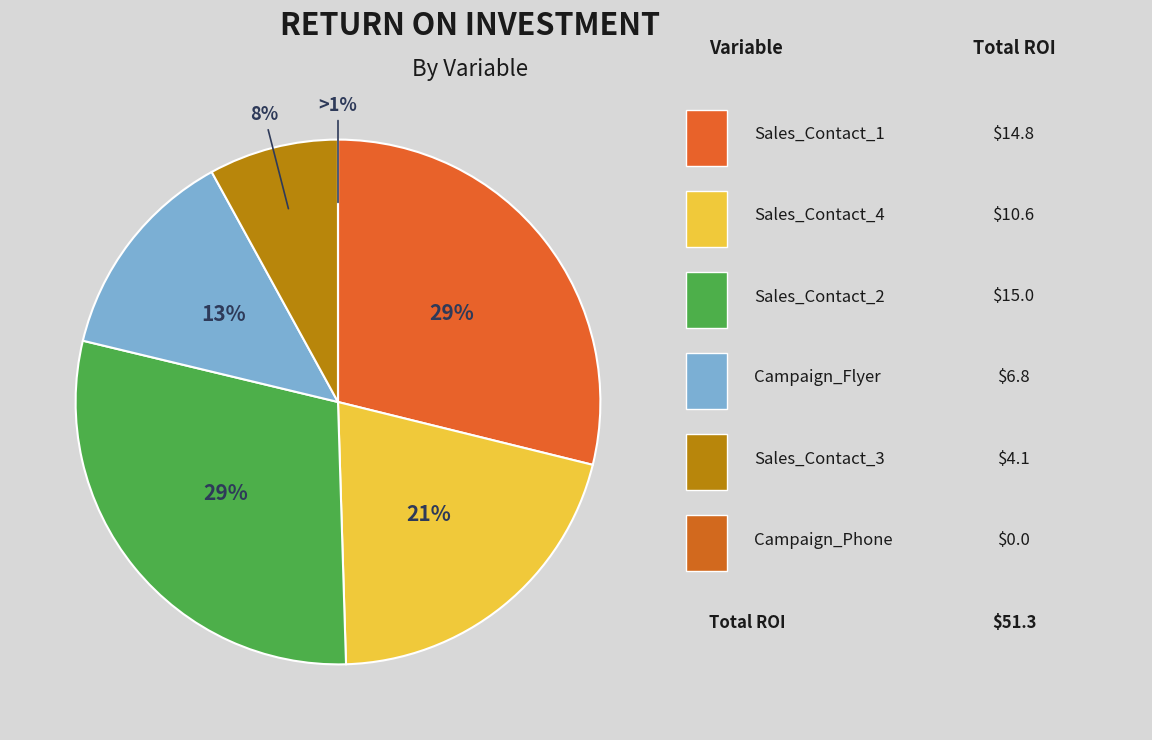

The Campaign_Flyer slice represents 13% of the pie. True or false?

True